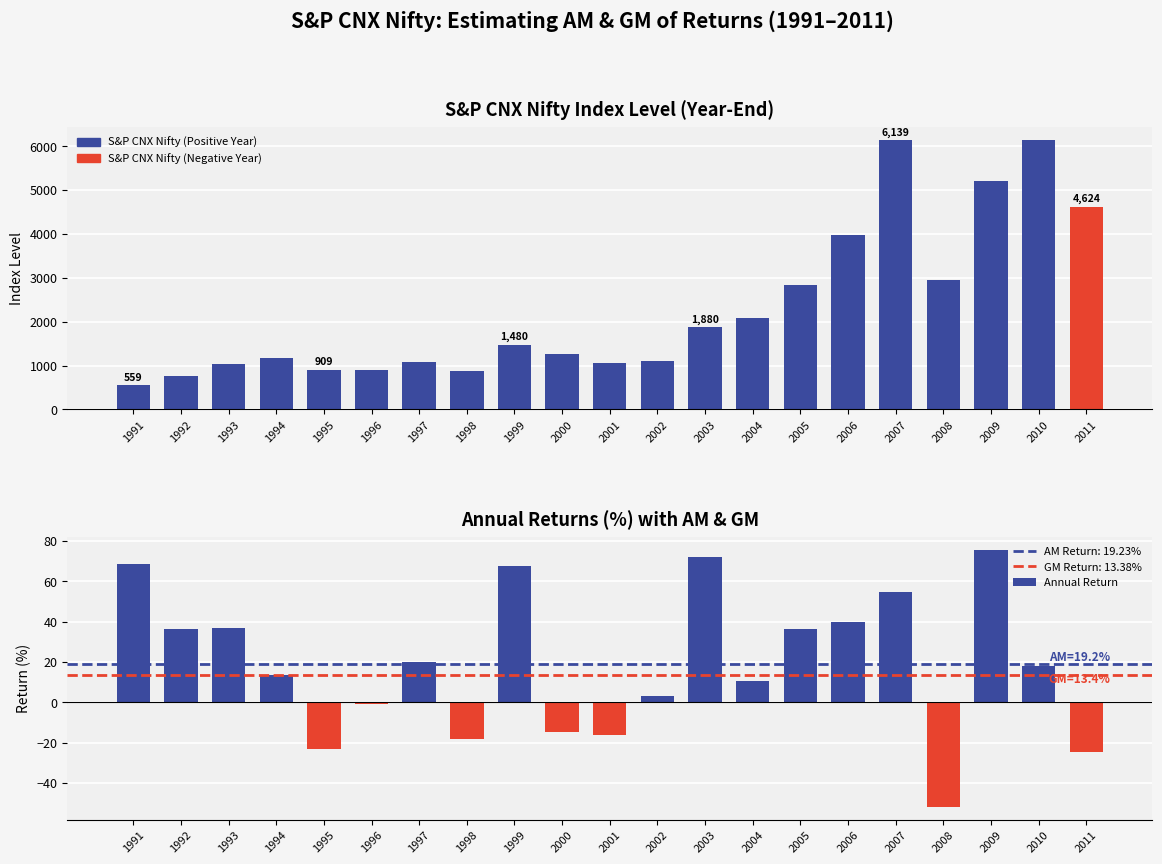

At how many categories does at least one series exceed 4351?

4